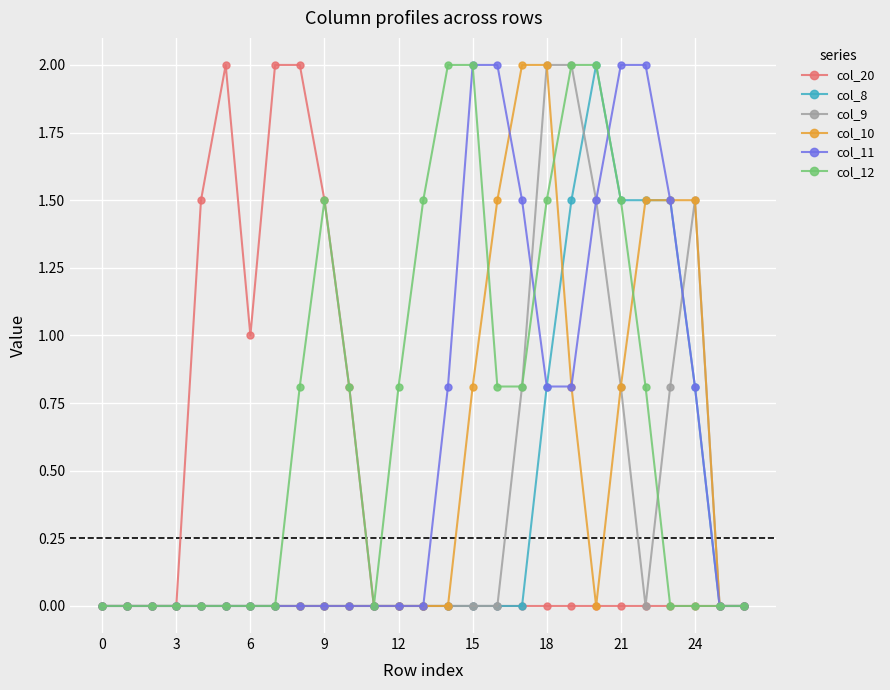

Which series has the largest total across all categories?

col_12